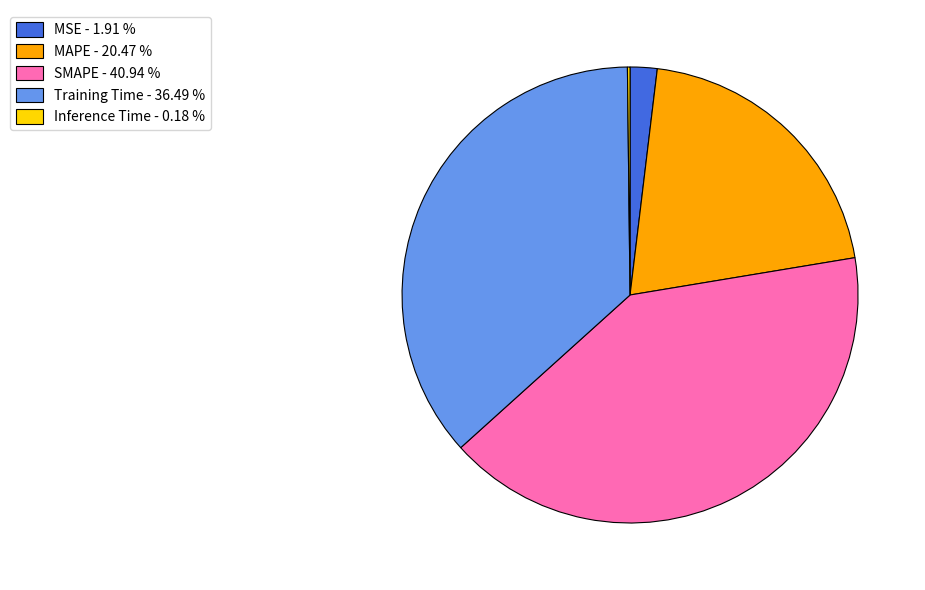

Does MSE - 1.91 % account for over 50% of the chart?

No